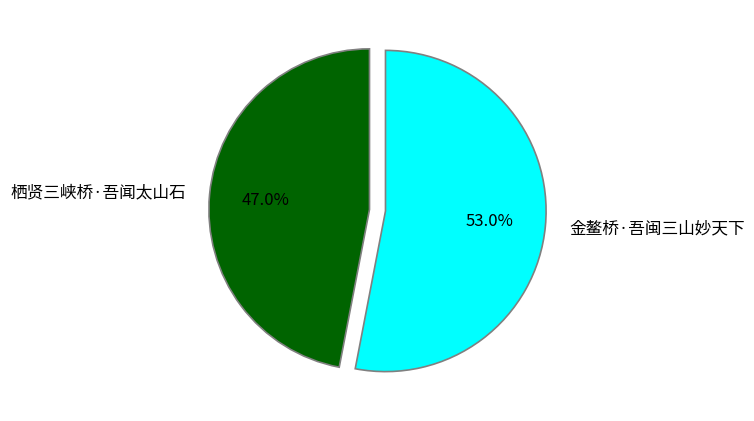

To the nearest percent, what is the difference between the largest and smallest slice percentages?

6%